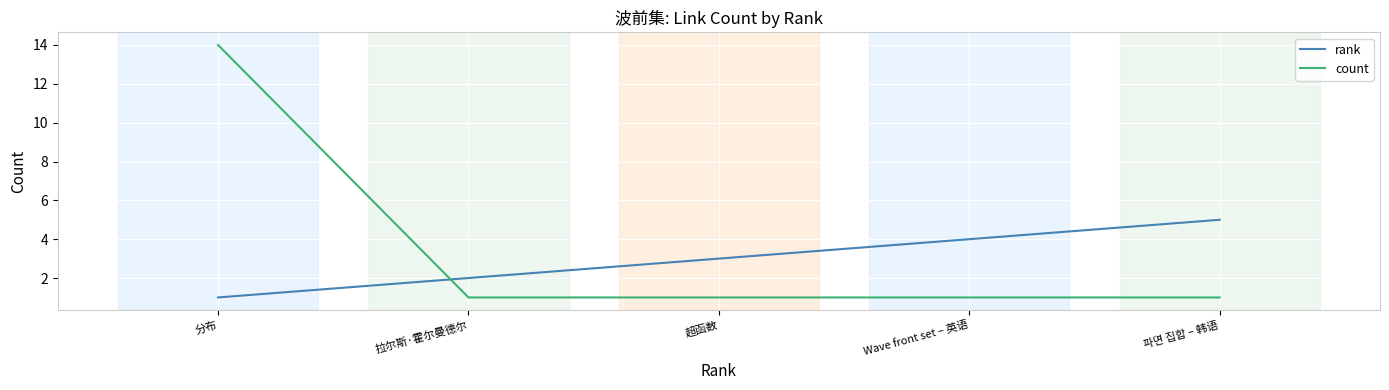

What position from the left is 파면 집합 – 韩语?

5